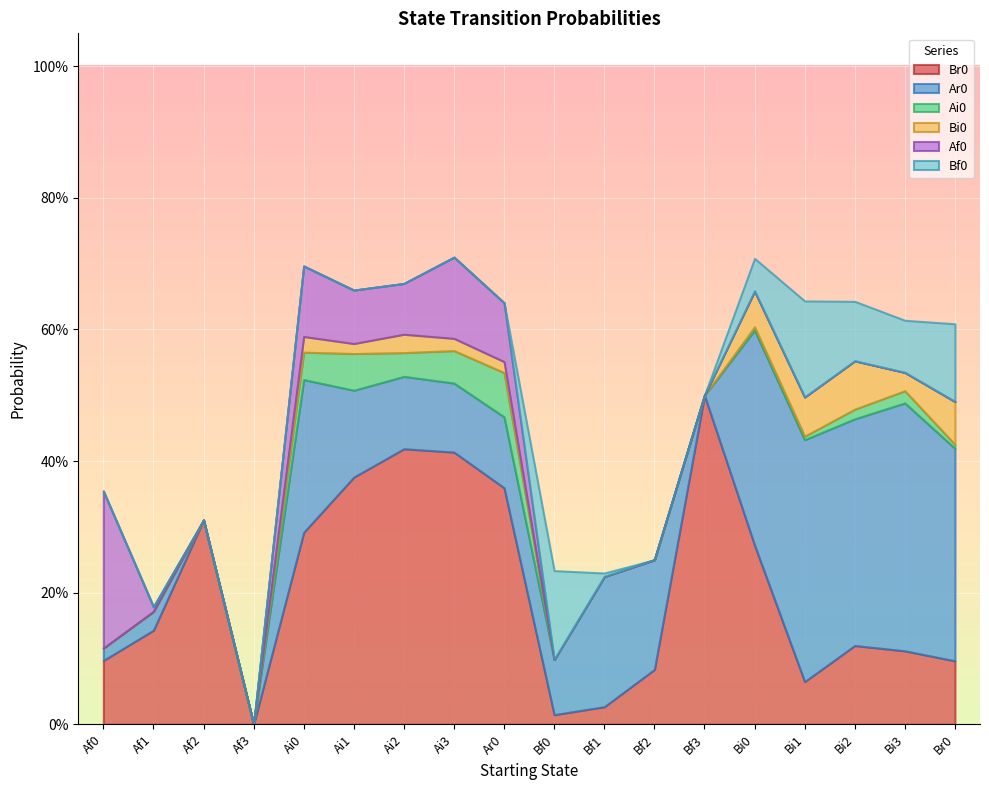

Which label corresponds to the largest value in the chart?

Bf3